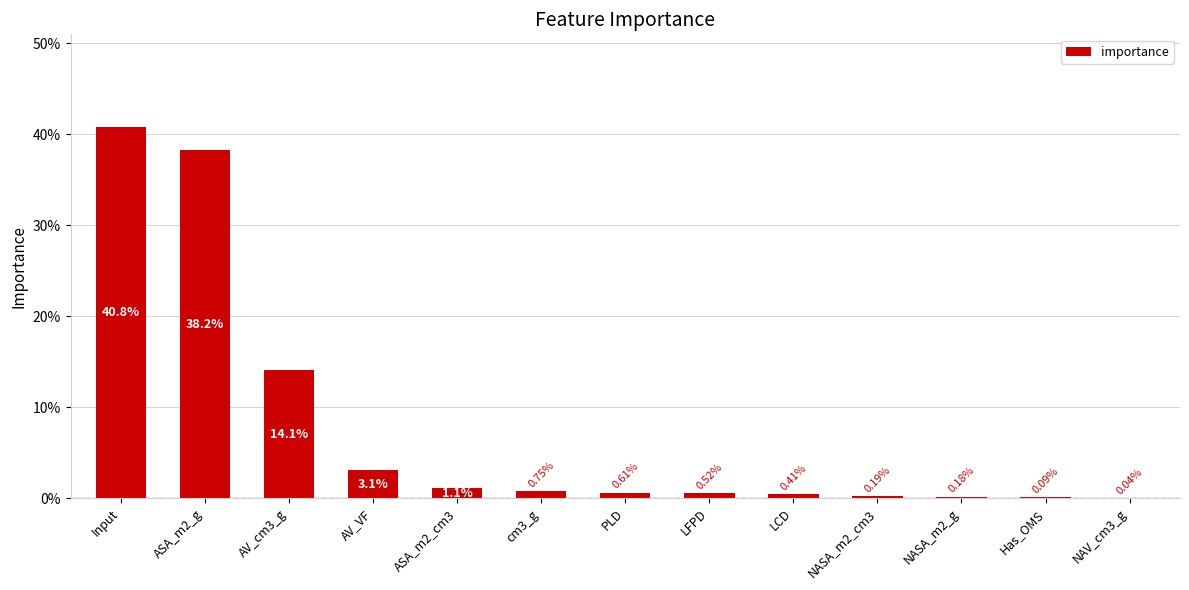

List the labels in order of value, largest first.

Input, ASA_m2_g, AV_cm3_g, AV_VF, ASA_m2_cm3, cm3_g, PLD, LFPD, LCD, NASA_m2_cm3, NASA_m2_g, Has_OMS, NAV_cm3_g